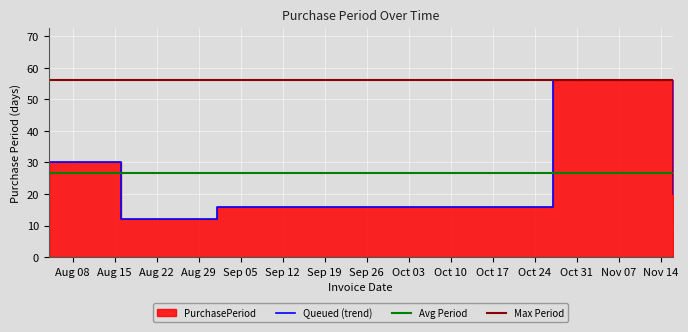

List the labels in order of value, smallest first.

2017-08-16, 2017-09-01, 2017-11-16, 2017-08-04, 2017-10-27